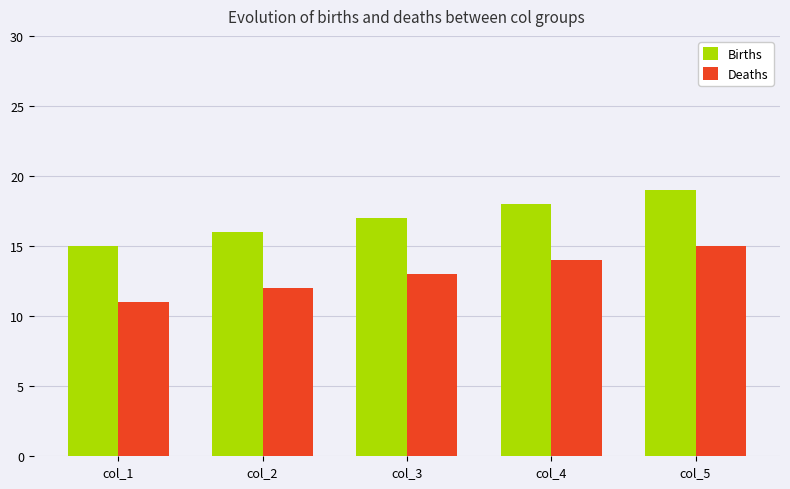

How many Births values are between 16 and 18?

3